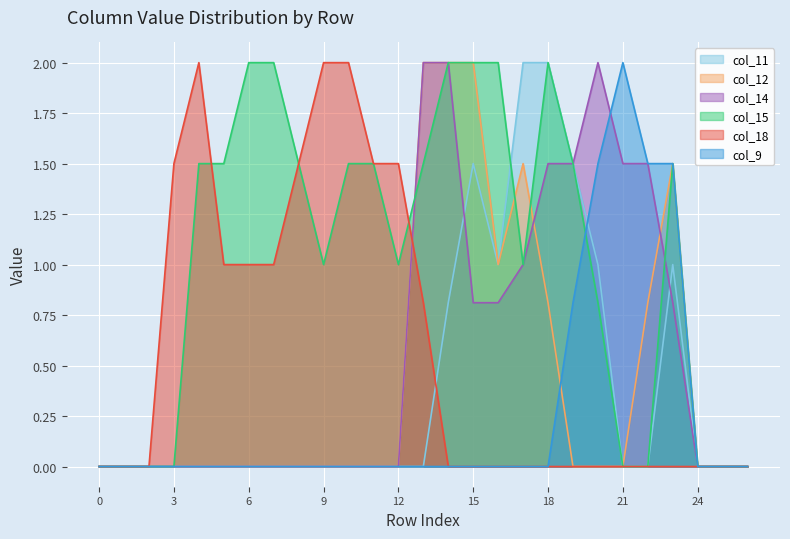

What is the difference between the maximum and minimum values in the col_9 series?

2.0